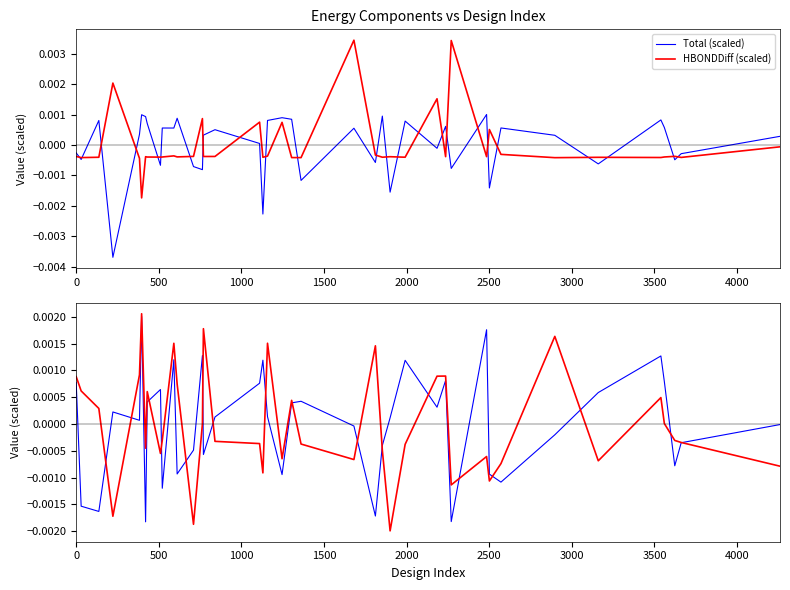

Which series has the largest total across all categories?

Total (scaled)